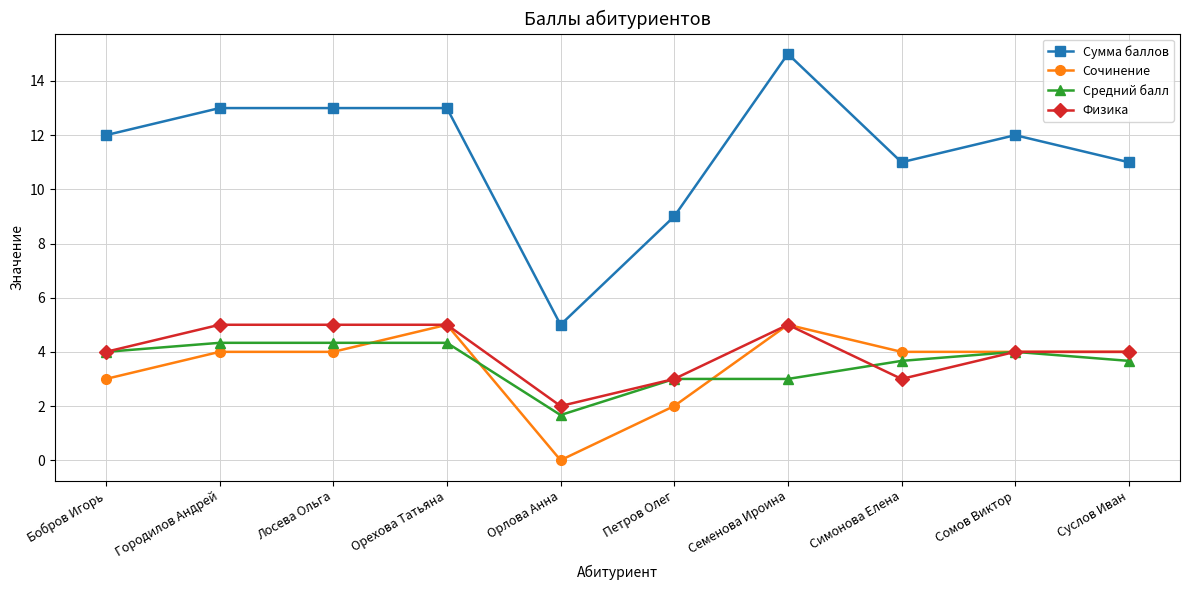

Which series has the largest range (max minus min)?

Сумма баллов